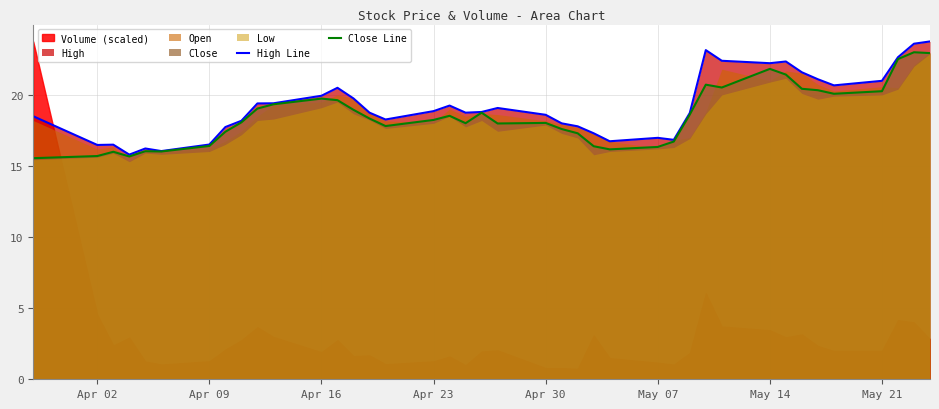

How many lines are shown in the chart?

2